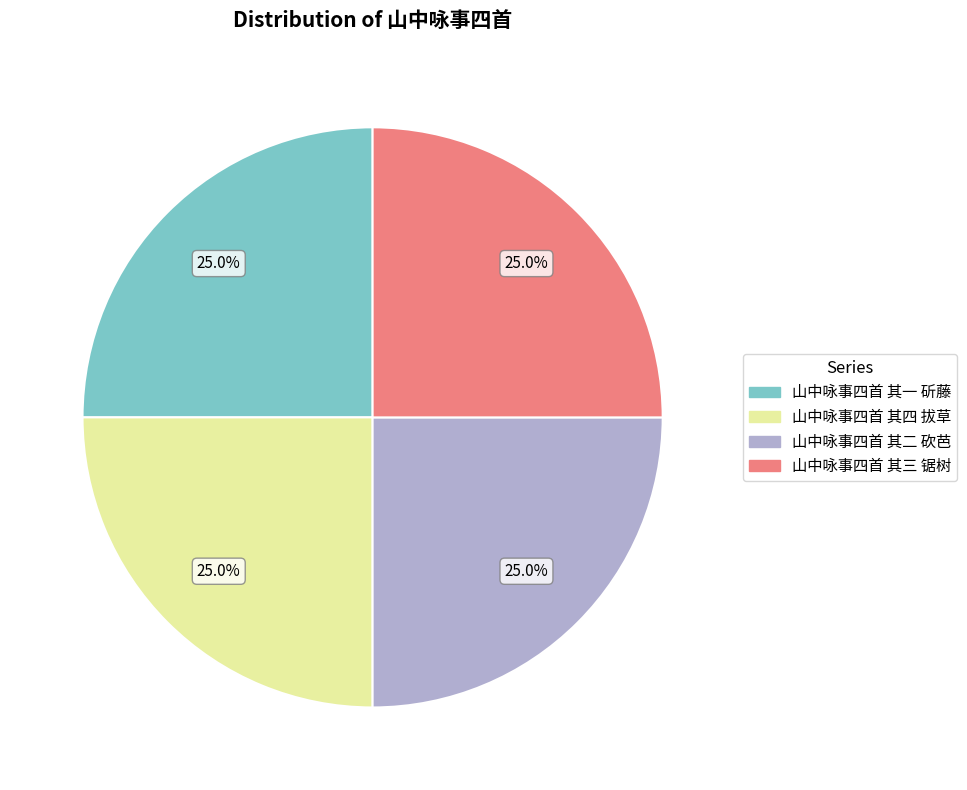

True or false: 山中咏事四首 其一 斫藤 accounts for 25% of the total.

True